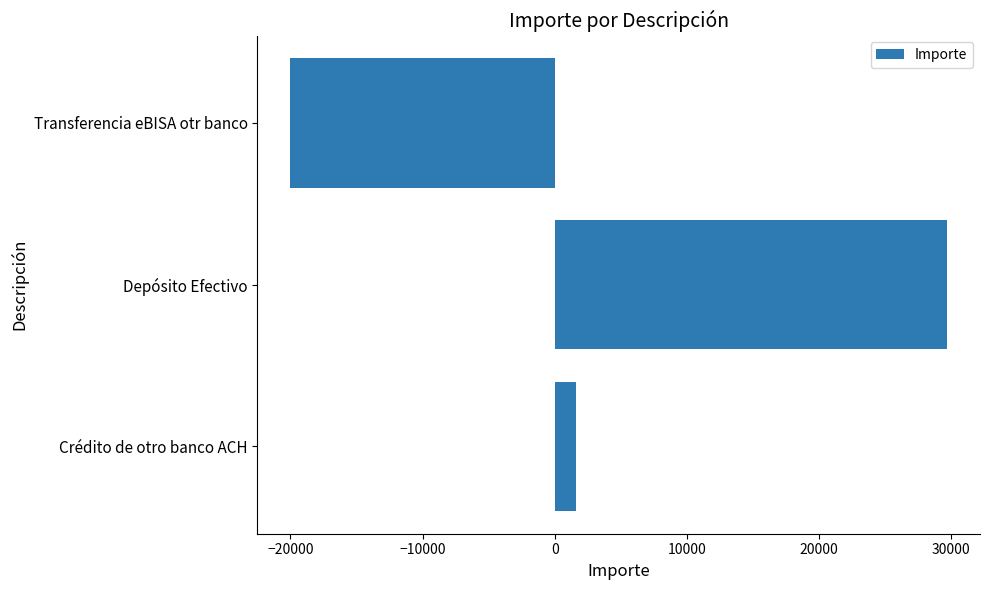

Where is the data nearest to the value 4841?

Crédito de otro banco ACH